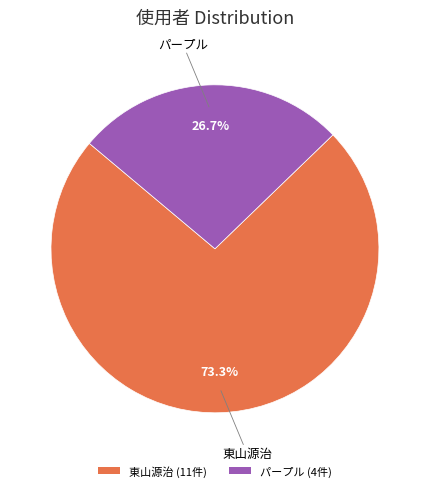

Count the number of slices in the pie.

2